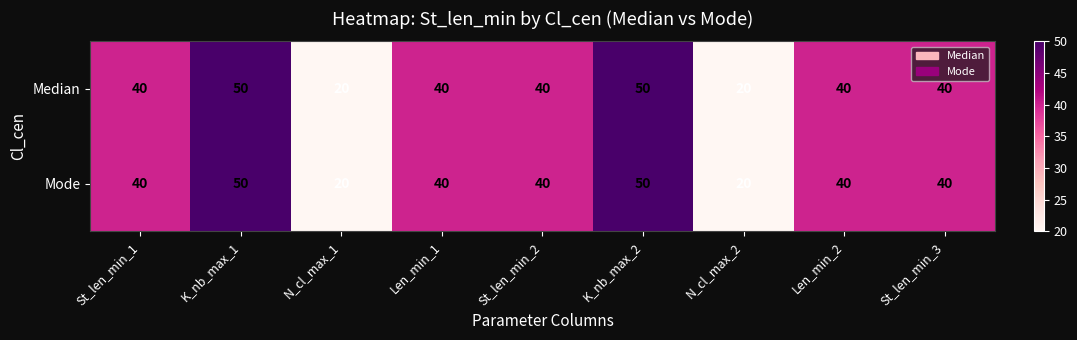

True or false: Mode has a value of 20 at N_cl_max_1.

True